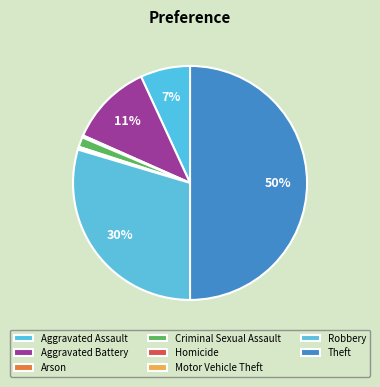

What is the change in value from Aggravated Assault to Homicide?

-116